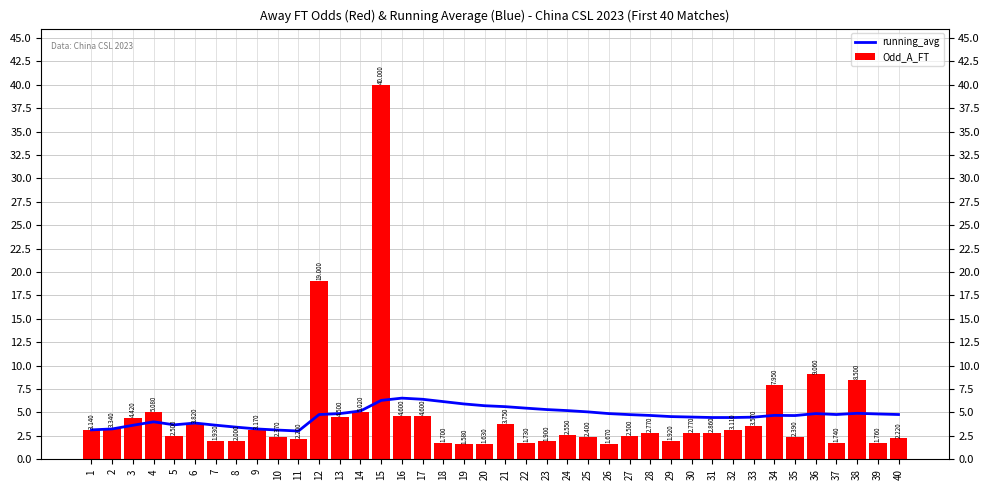

Which series has the largest range (max minus min)?

Odd_A_FT